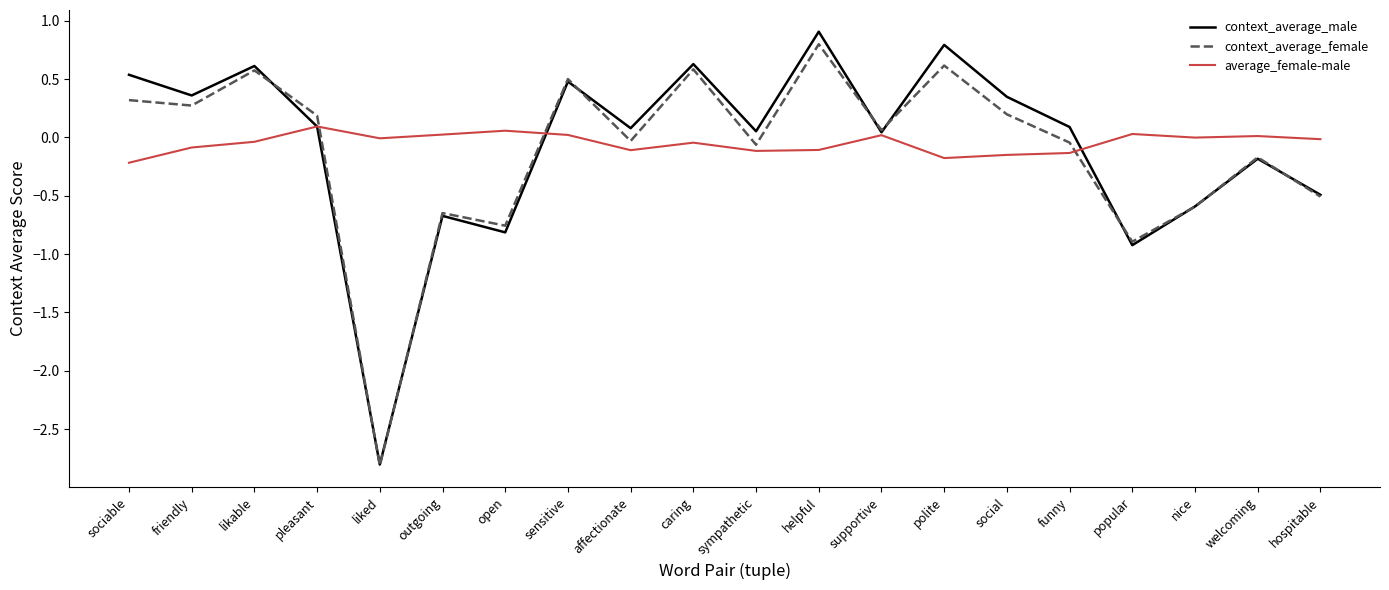

The context_average_female series shows 0.2 at sensitive. True or false?

False